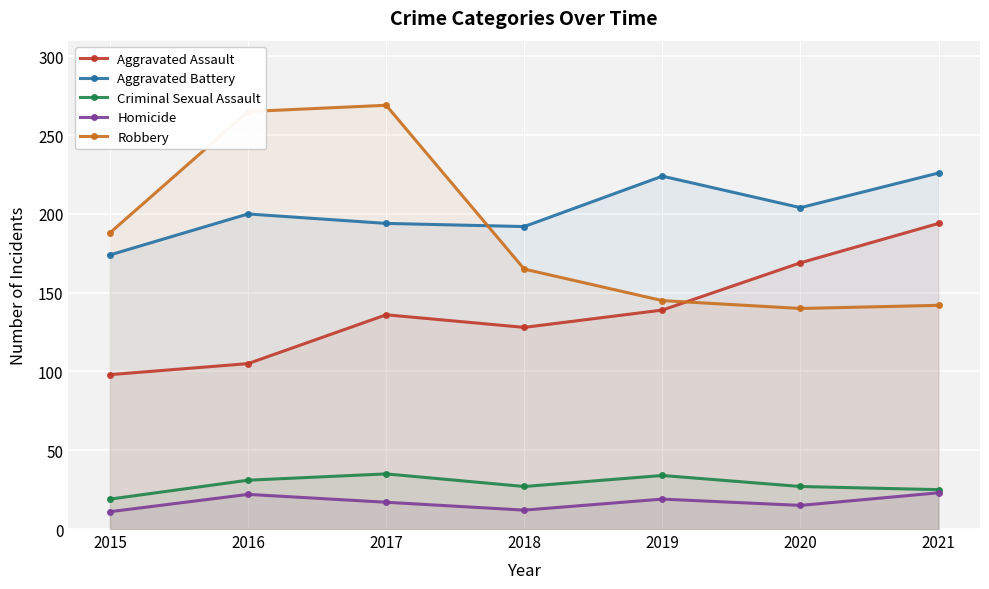

True or false: Aggravated Battery has a value of 192 at 2018.

True